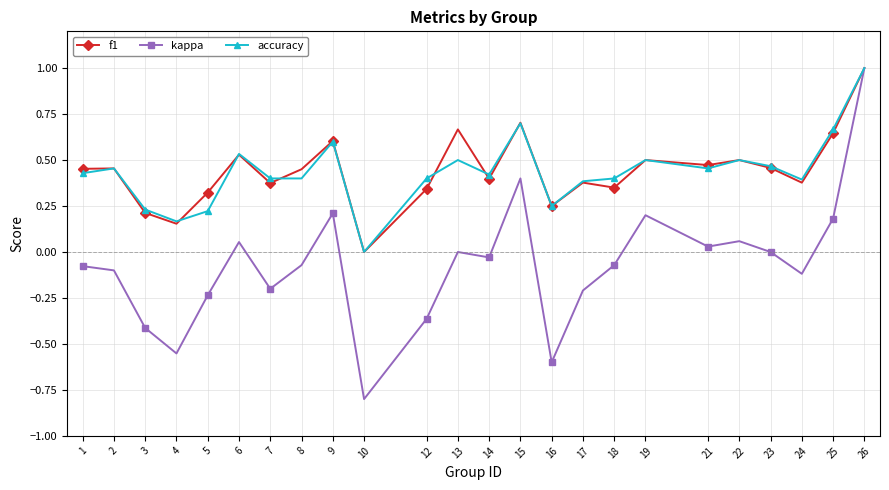

What is the minimum value shown in the chart?

-0.8